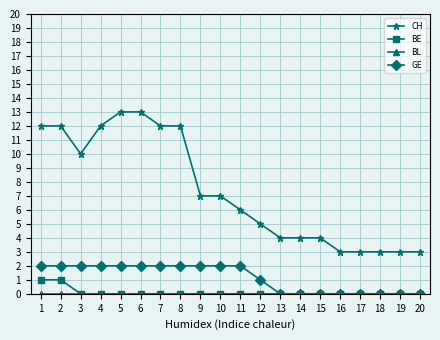

Is this an area chart (filled region under the line)?

No